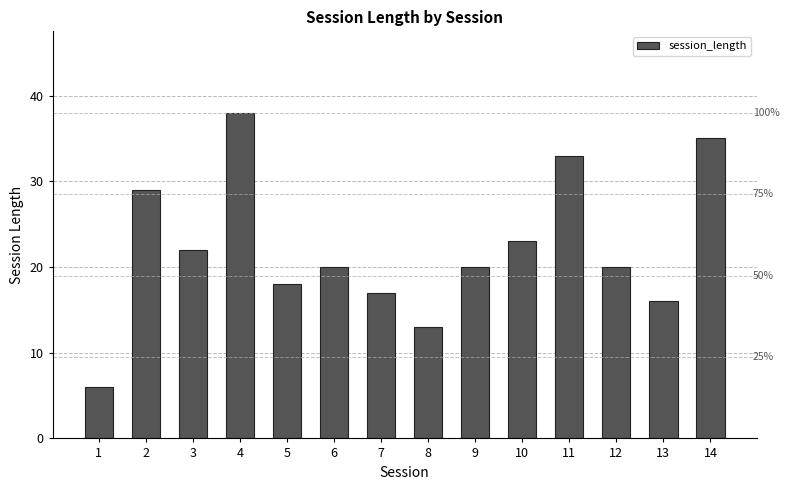

Reading left to right, list all the values displayed in this chart.

1=6	2=29	3=22	4=38	5=18	6=20	7=17	8=13	9=20	10=23	11=33	12=20	13=16	14=35